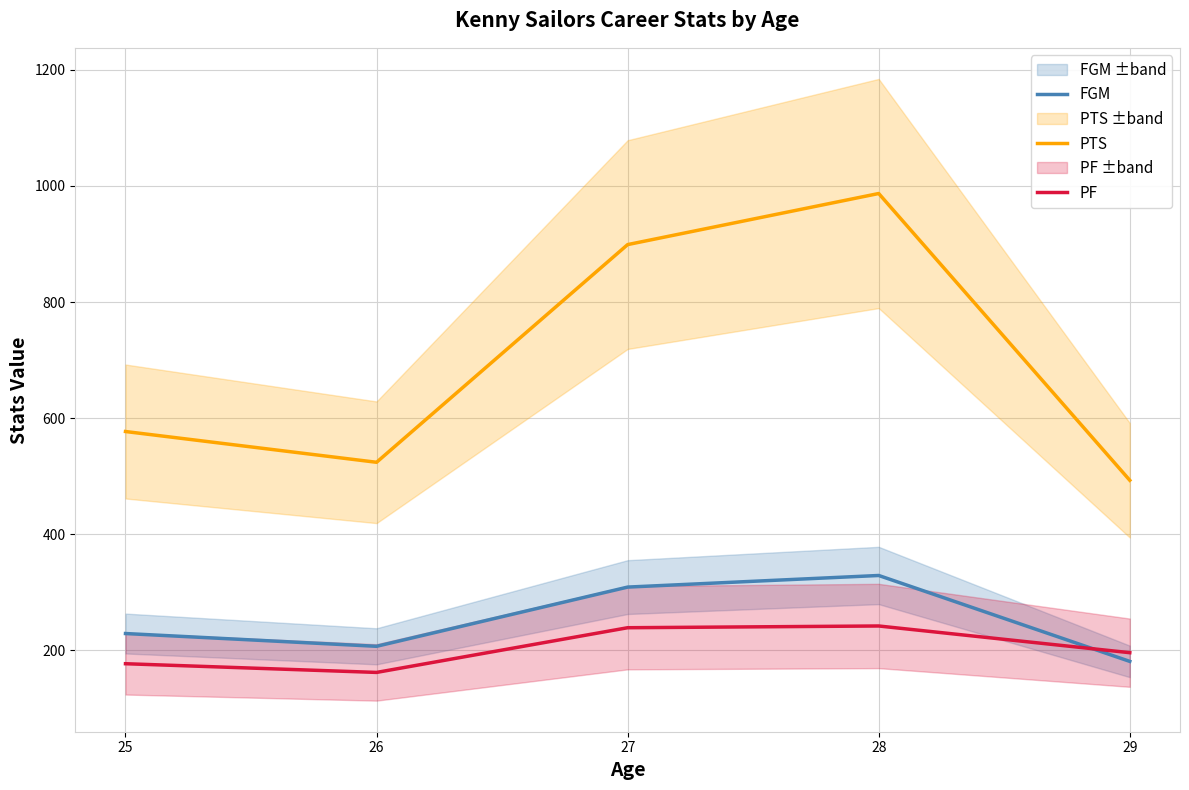

What is the total value across all series at 29?

870